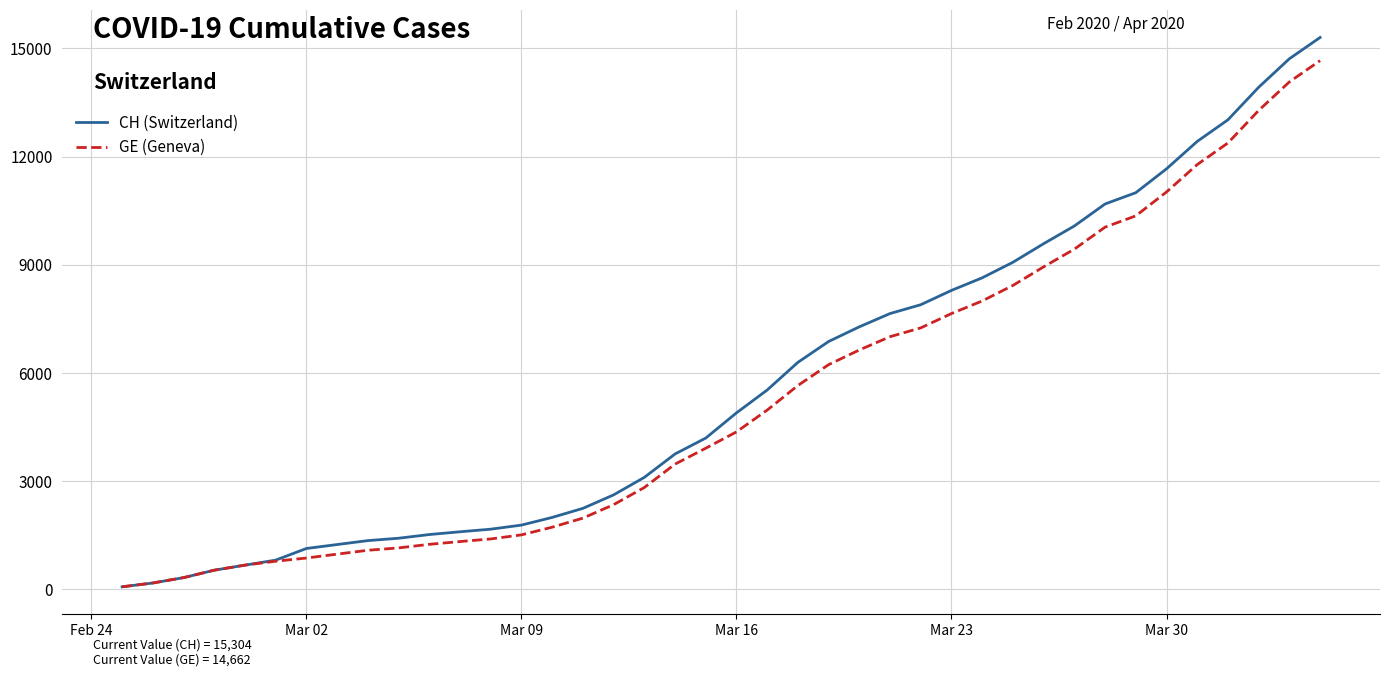

Which series has the largest range (max minus min)?

CH (Switzerland)